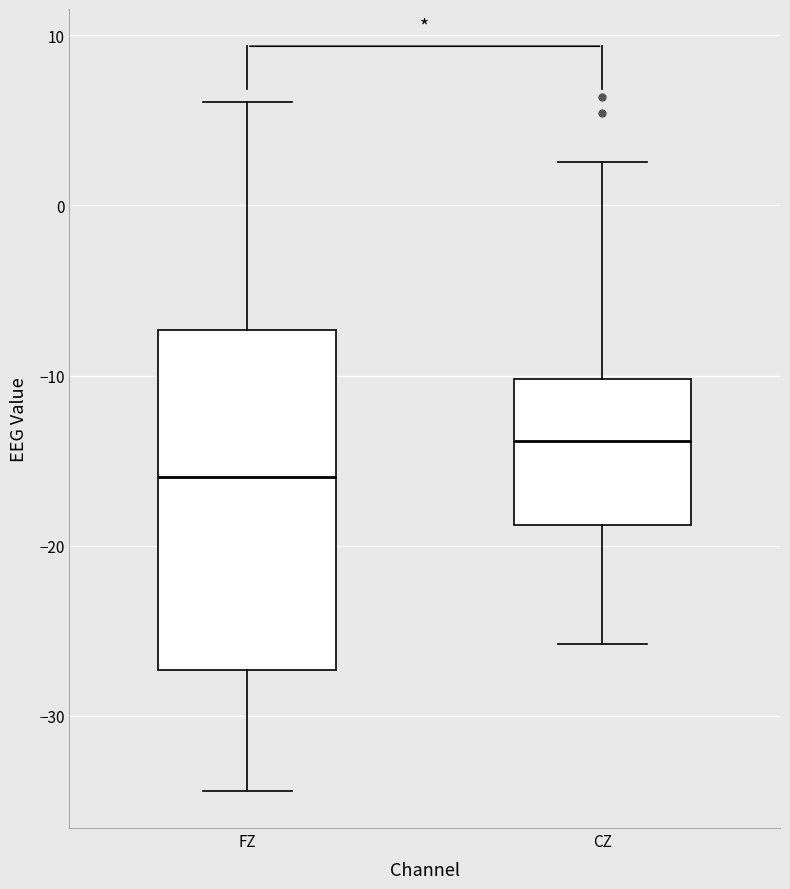

Reading left to right, transcribe this box plot: for each box, give where its median line is, the range the box spans, and where its two whiskers end, as read against the y-axis. The values are not printed on the chart, so give them approximately, as read against the axis.

FZ: median -16, box -27 to -7, whiskers -34 to 6
CZ: median -14, box -19 to -10, whiskers -26 to 3